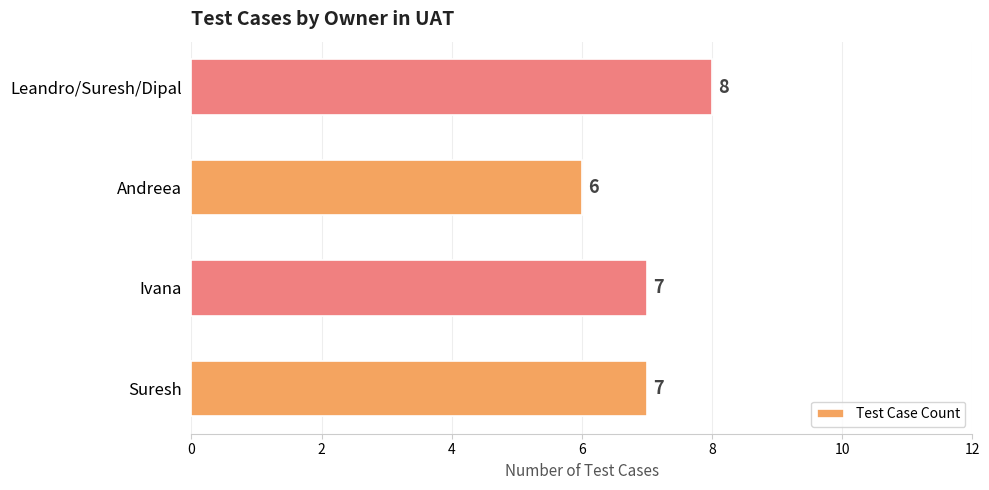

Reading top to bottom, what are all the values shown in this chart?

8	6	7	7